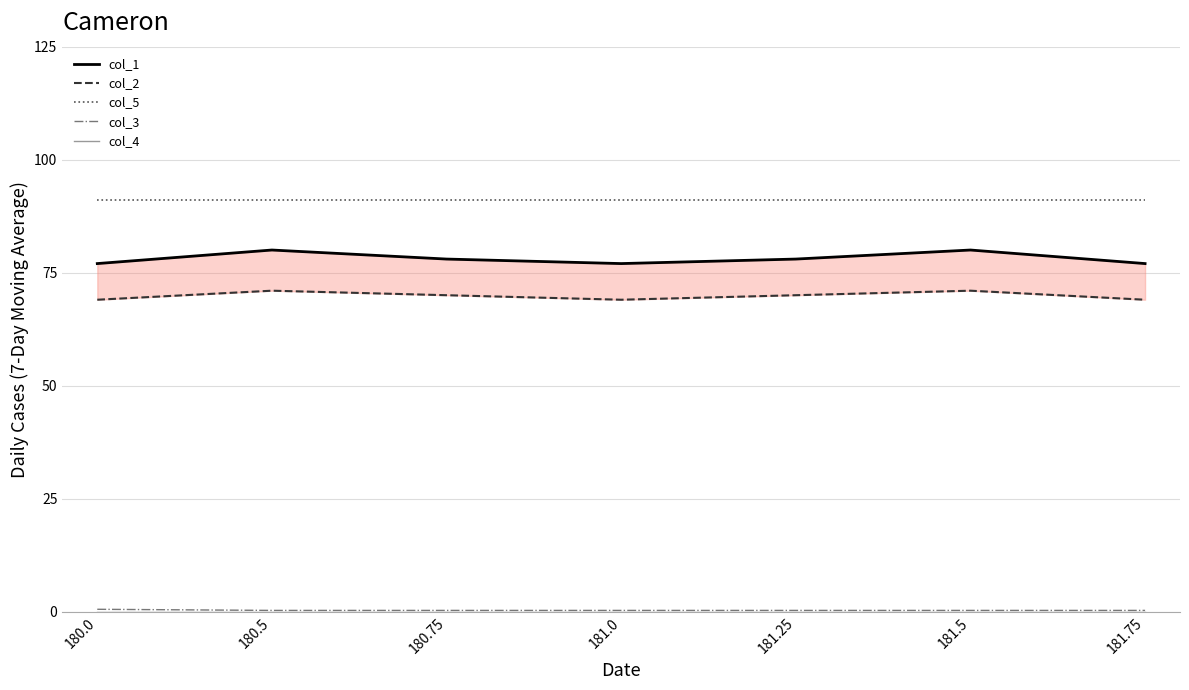

Which label corresponds to the smallest value in the chart?

180.0